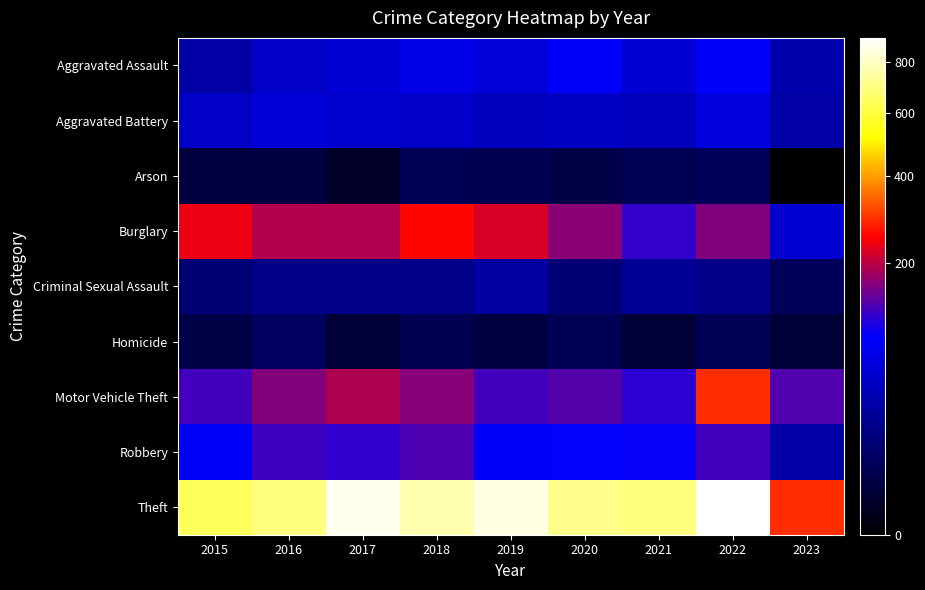

Which label corresponds to the smallest value in the chart?

2023